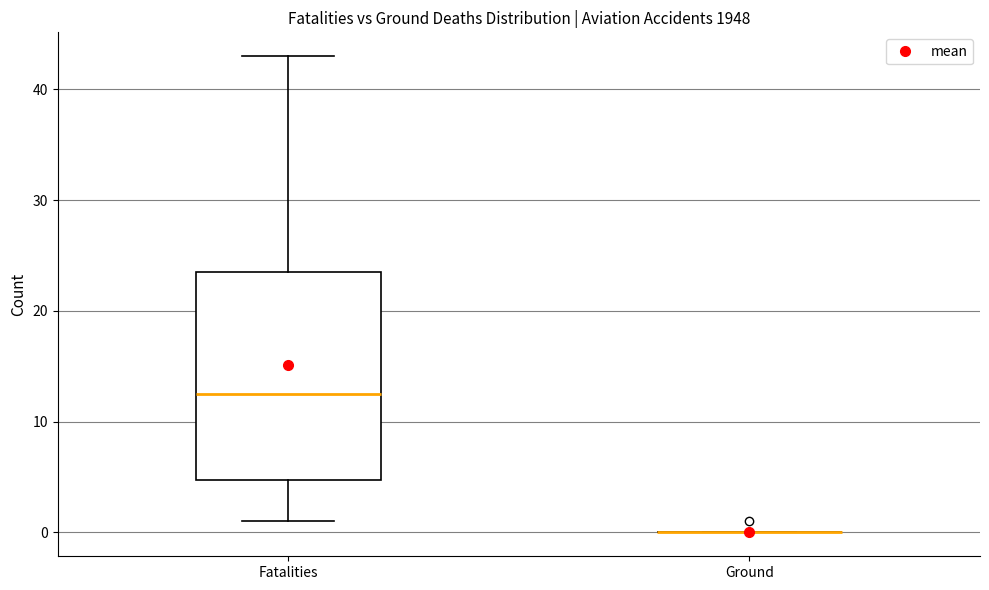

Comparing the boxes themselves (not the whiskers), which one is the tallest?

Fatalities